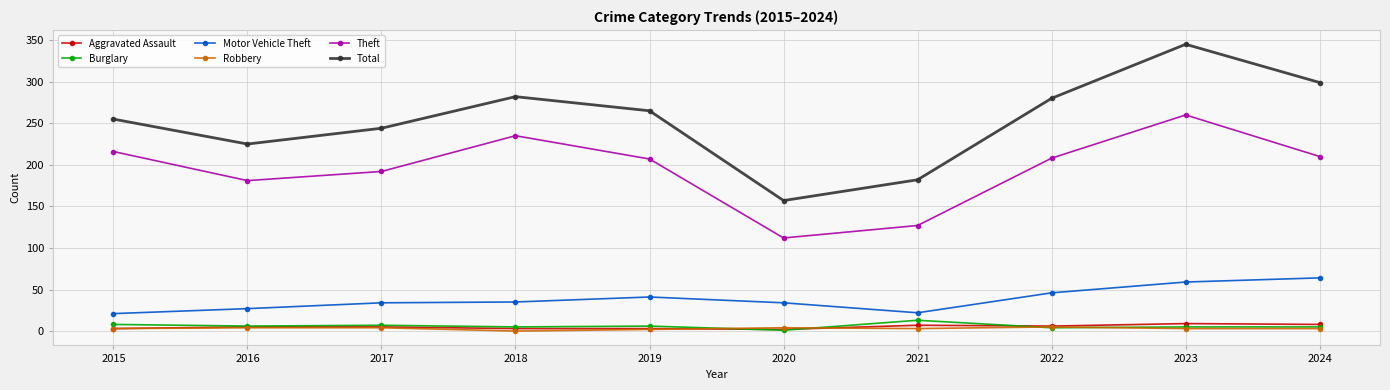

True or false: Theft and Aggravated Assault intersect in this chart.

False